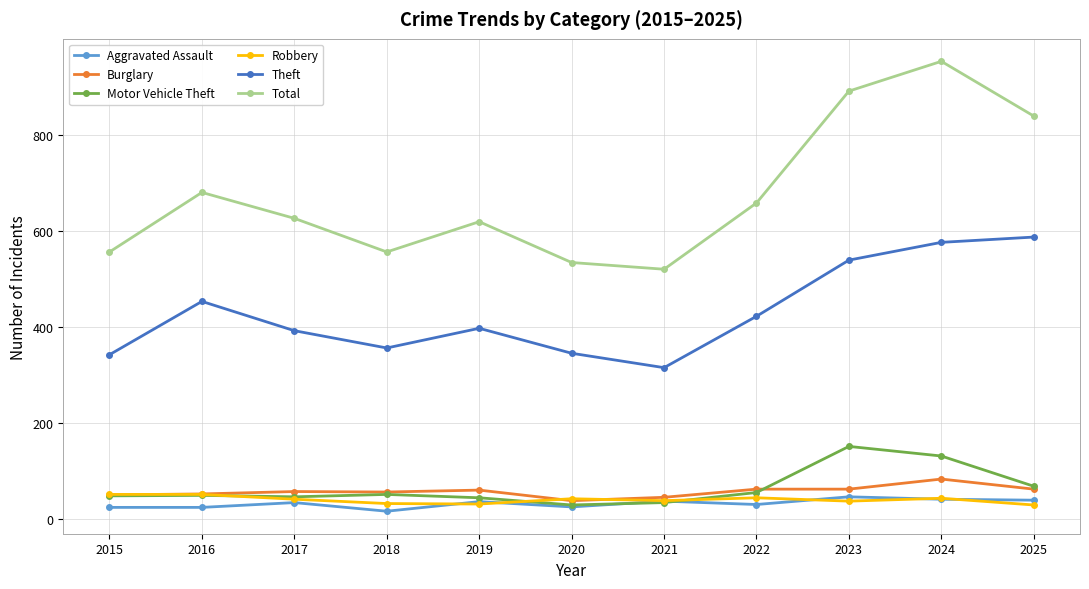

Count the number of data series in this chart.

6